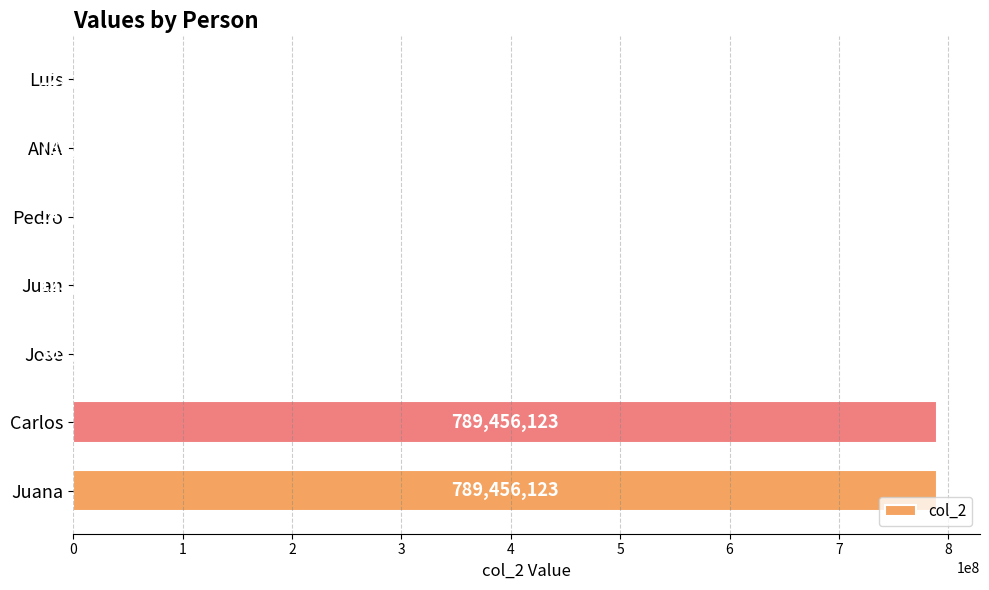

How many data points does each series have?

7